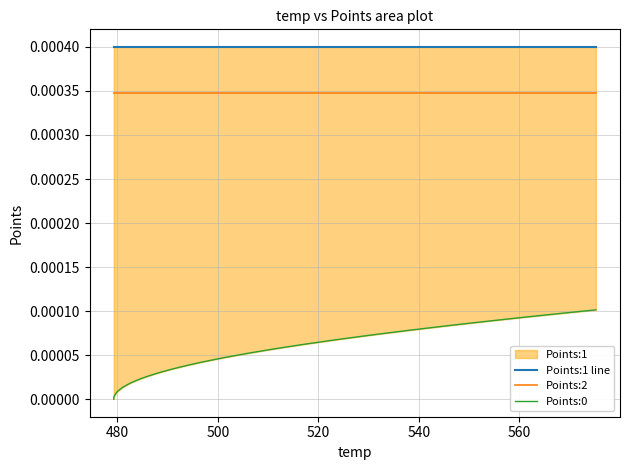

Which series has the largest total across all categories?

Points:1 line